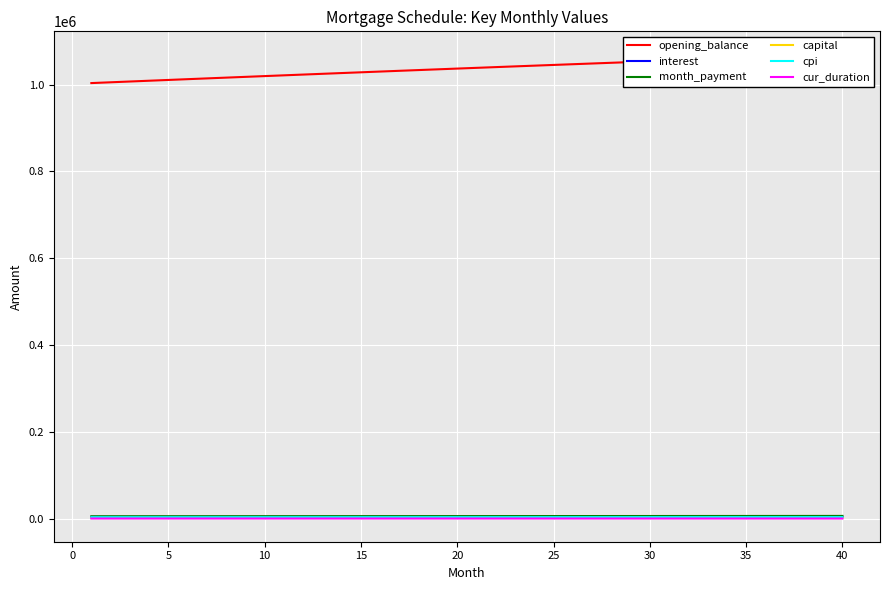

What is the approximate value of opening_balance at 35?

1017661.1